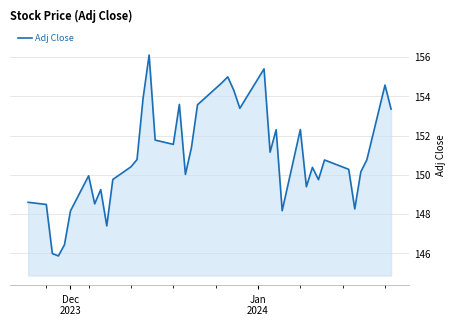

Reading left to right, extract all data points from this chart.

148.6	148.5	146.0	145.9	146.4	148.2	150.0	148.5	149.3	147.4	149.8	150.4	150.8	153.9	156.1	151.8	151.6	153.6	150.0	151.4	153.6	154.7	155.0	154.3	153.4	155.4	151.2	152.3	148.2	152.3	149.4	150.4	149.8	150.8	150.3	148.3	150.2	150.8	154.6	153.4